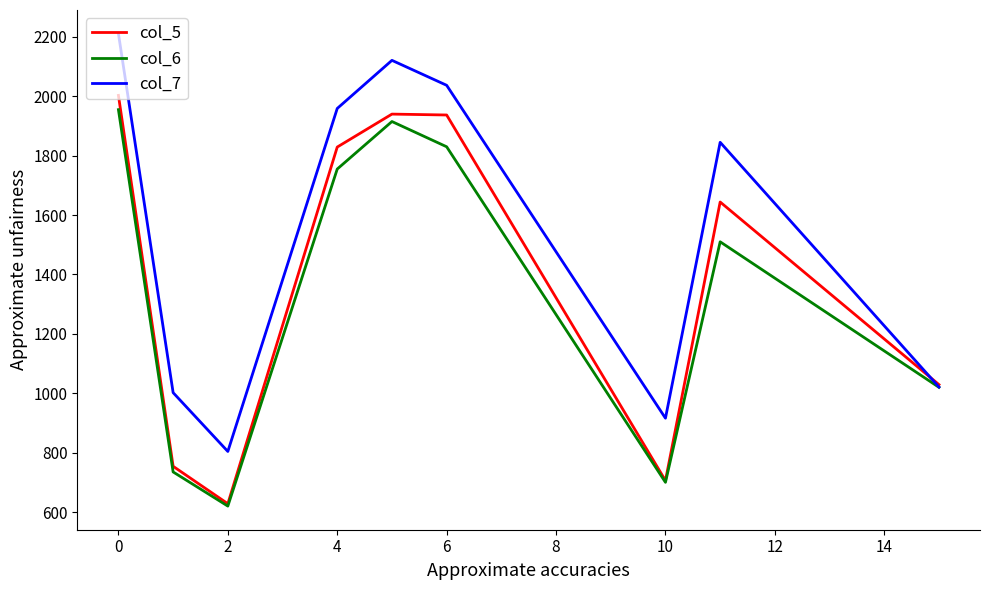

What is the sum of all col_7 values?

13916